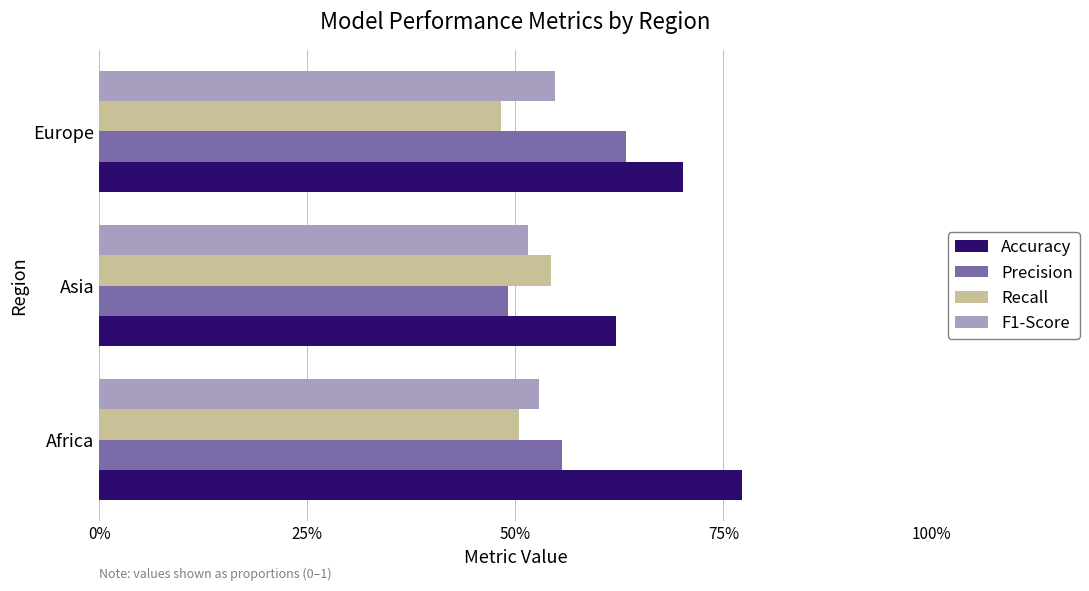

What are all the series names shown in the legend?

Accuracy, Precision, Recall, F1-Score